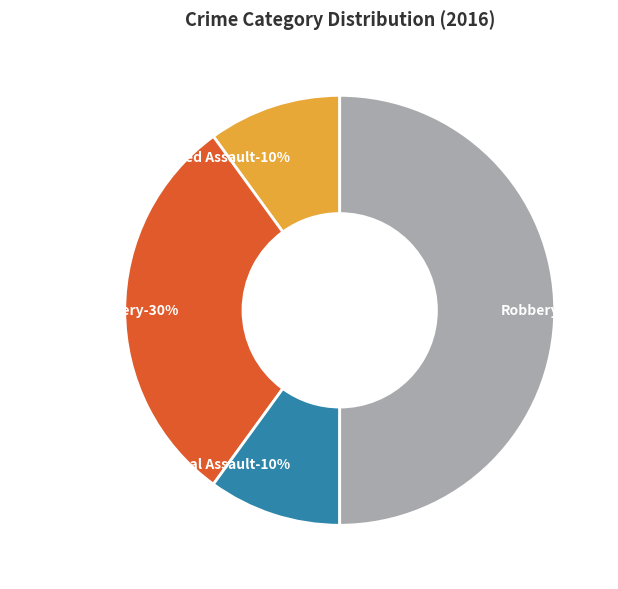

How many slices are in this pie chart?

4